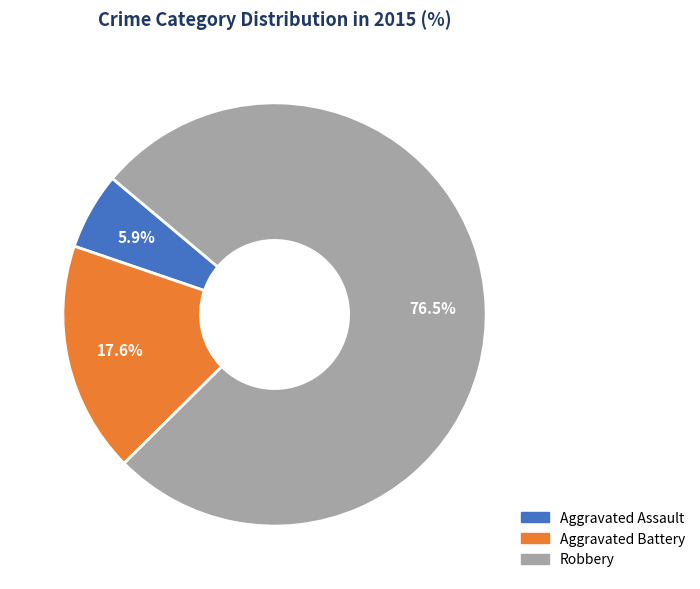

Which slice is the largest?

Robbery